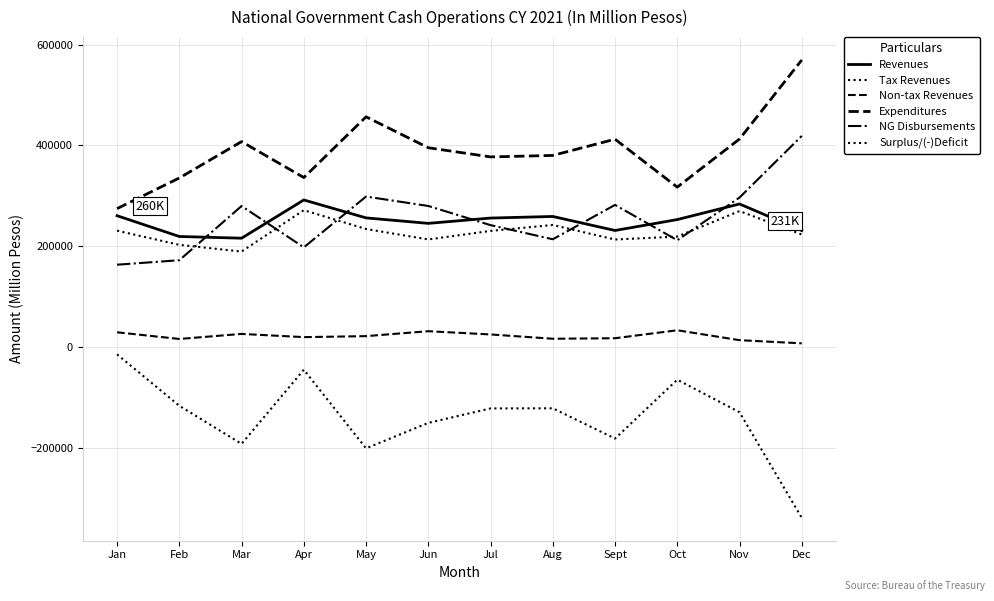

Reading left to right, extract all data points from this chart.

Revenues: 260732.0	219562.0	216161.0	291920.0	256414.5	245568.0	256071.0	259252.0	231445.0	253089.0	284014.0	231310.0
Tax Revenues: 231038.0	203007.0	189675.0	271706.0	234357.0	213671.0	230611.0	242356.0	213506.0	219387.0	269925.0	223482.0
Non-tax Revenues: 29694.0	16464.0	26477.0	20109.0	22057.5	31853.0	25412.0	16893.0	17930.0	33698.0	14075.0	7801.0
Expenditures: 274792.0	335531.5	407603.0	336346.0	456721.0	395430.0	377257.0	380188.0	412361.0	317379.0	412715.0	569315.0
NG Disbursements: 163638.0	172530.0	279887.0	198006.0	298673.0	280014.0	242043.0	214048.0	282111.0	212118.0	296726.0	418842.0
Surplus/(-)Deficit: -14060.0	-115969.5	-191442.0	-44426.0	-200306.5	-149862.0	-121186.0	-120936.0	-180916.0	-64290.0	-128701.0	-338005.0